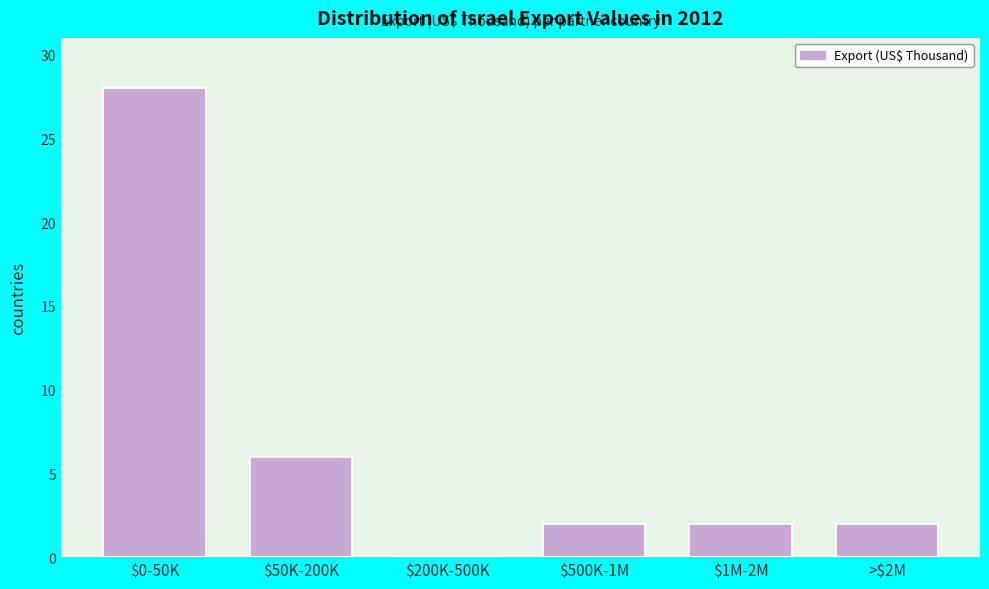

What is the sum of all values?

40